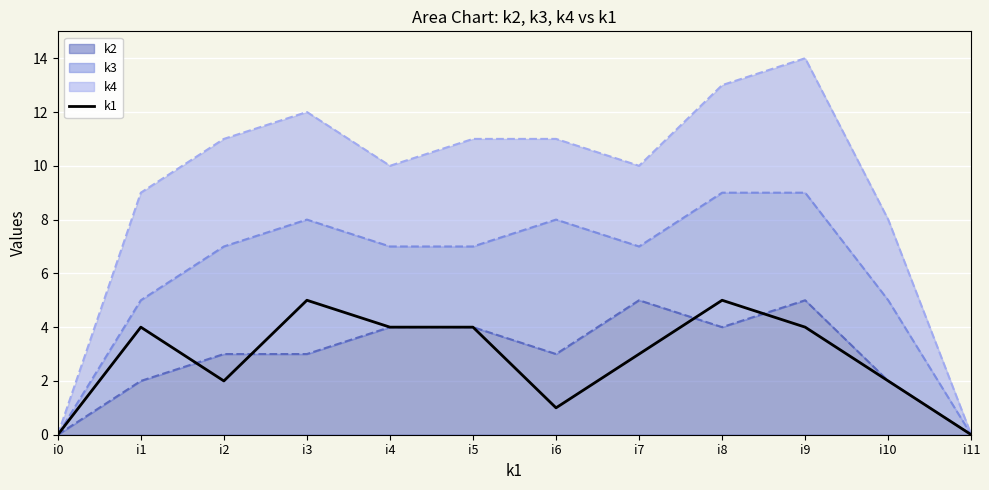

The value at i8 is 5. True or false?

True